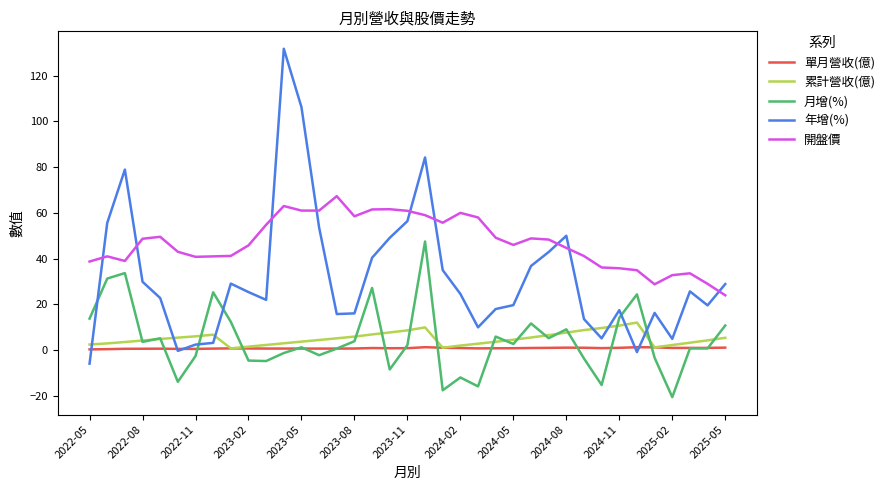

True or false: 開盤價 and 單月營收(億) cross at least once.

False